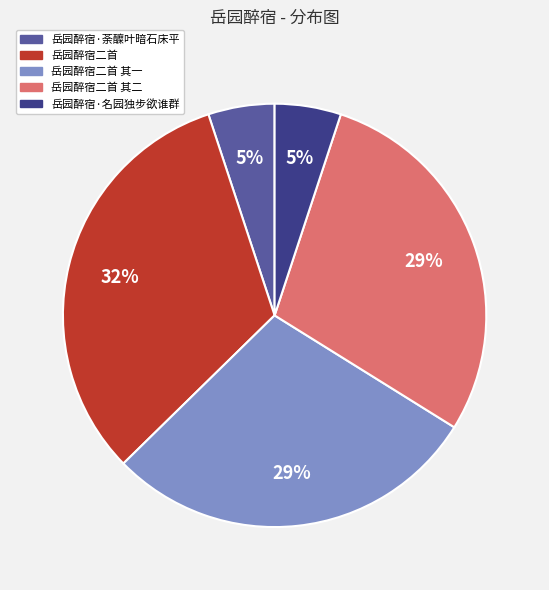

How many segments does this pie chart have?

5